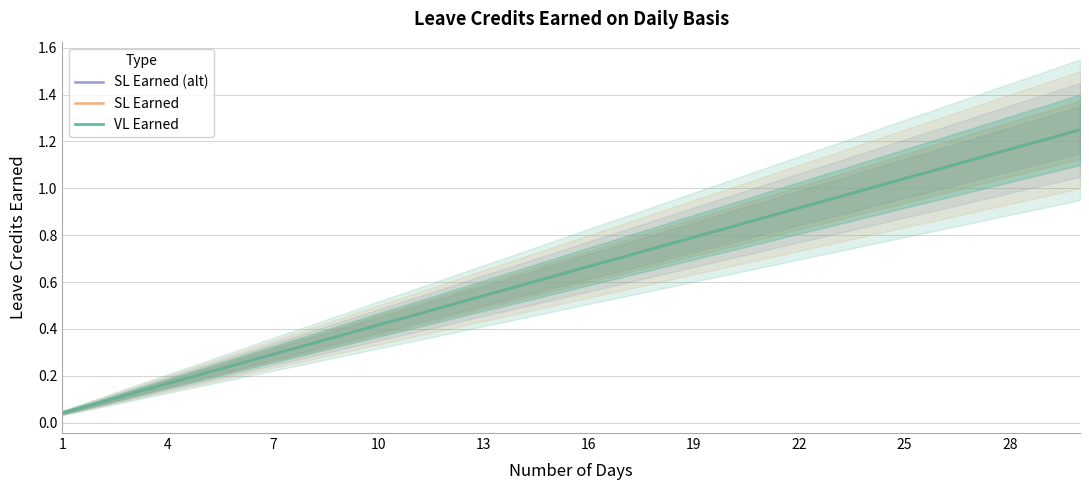

How many lines are shown in the chart?

3